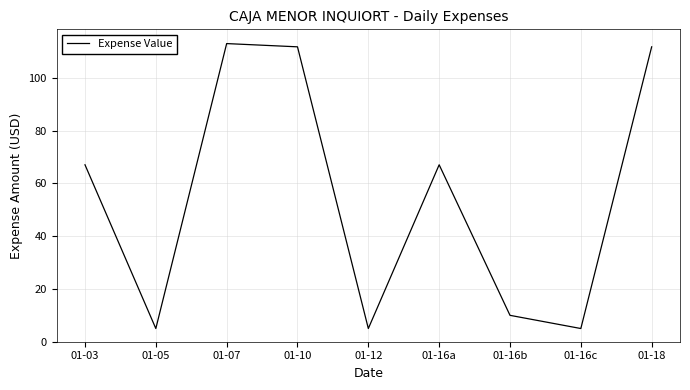

What is the maximum value shown in the chart?

113.0